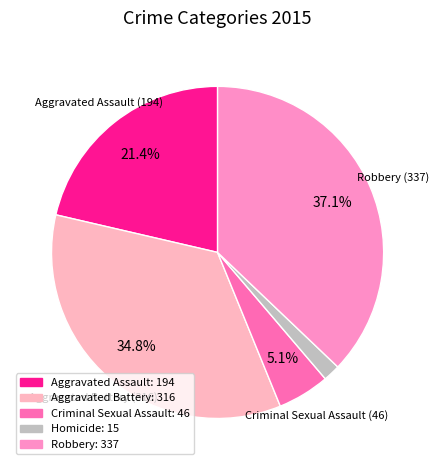

Is Criminal Sexual Assault the majority of the pie?

No